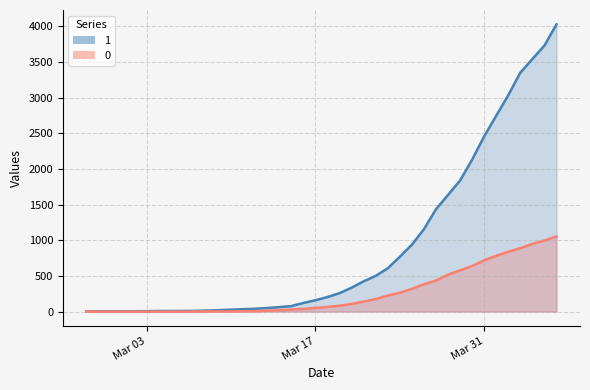

At 2020-03-01, list the series in order from largest to smallest.

1, 0